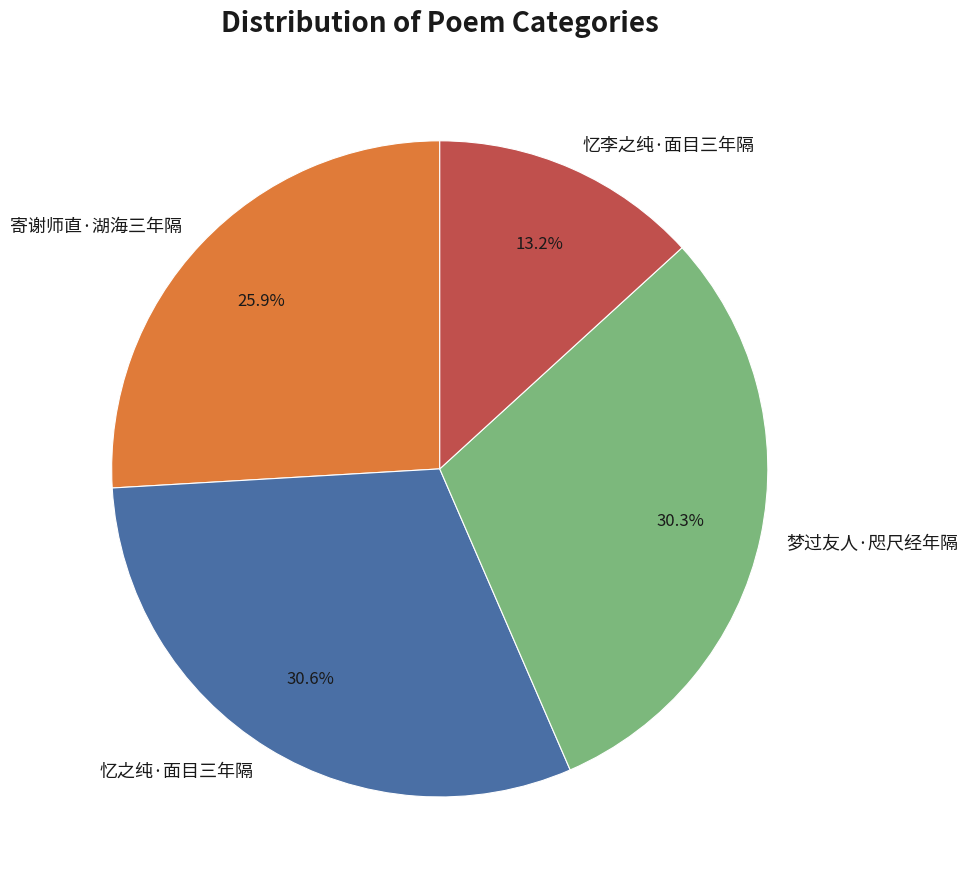

How many segments does this pie chart have?

4